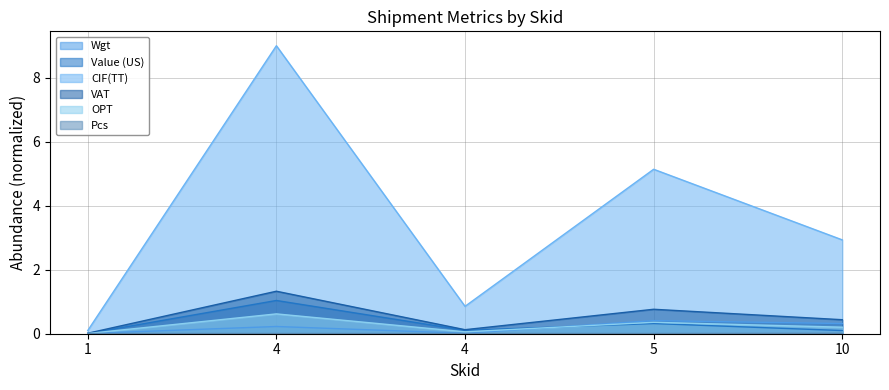

Where is VAT nearest to the value 0?

1